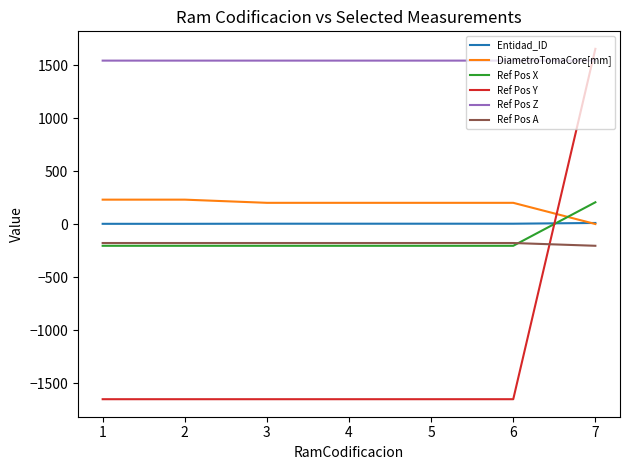

Which series has the widest spread of values?

Ref Pos Y